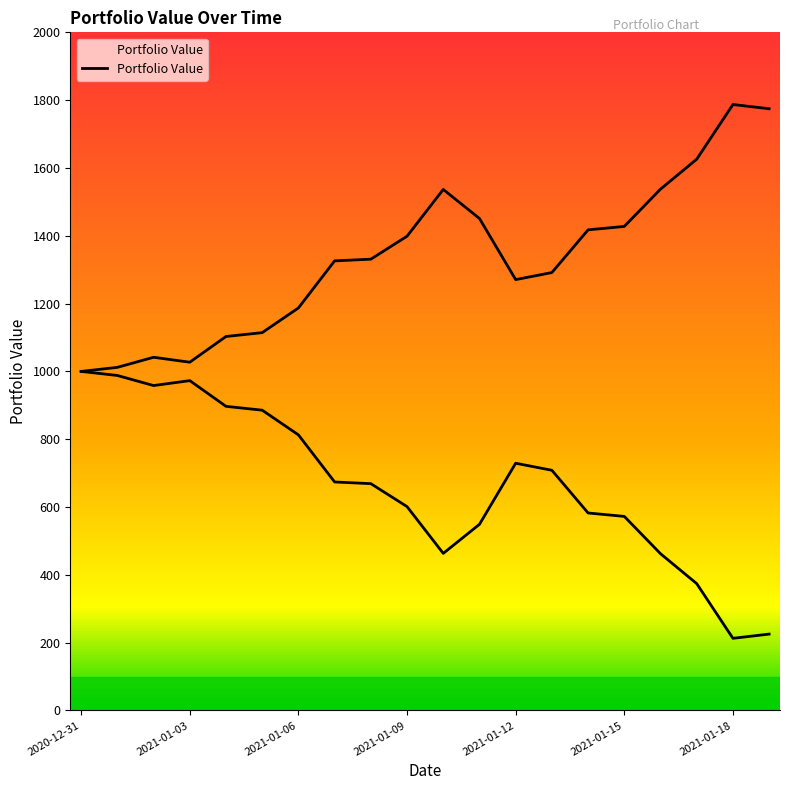

What value does the data have at 2020-12-31?

1000.0